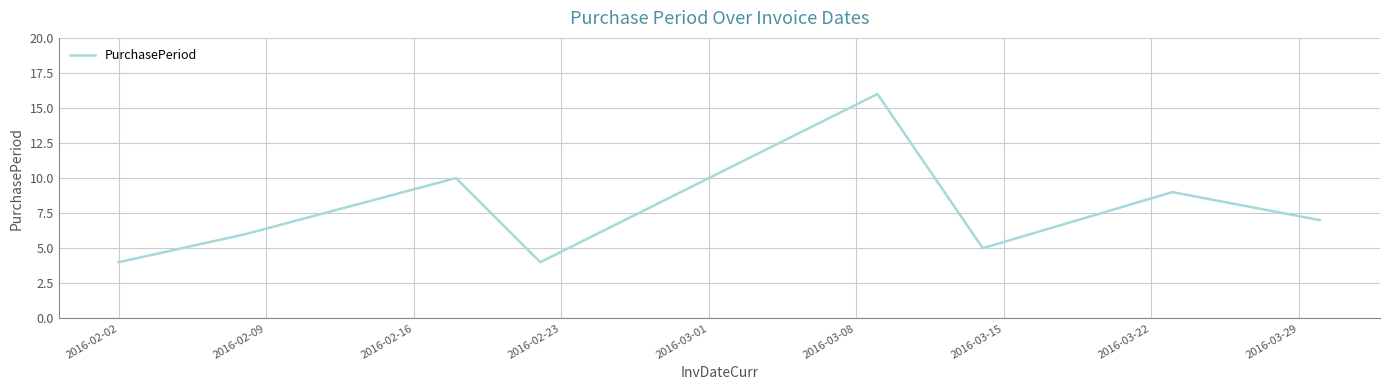

How many interior local valleys (lower than both neighbors) does the data have?

2